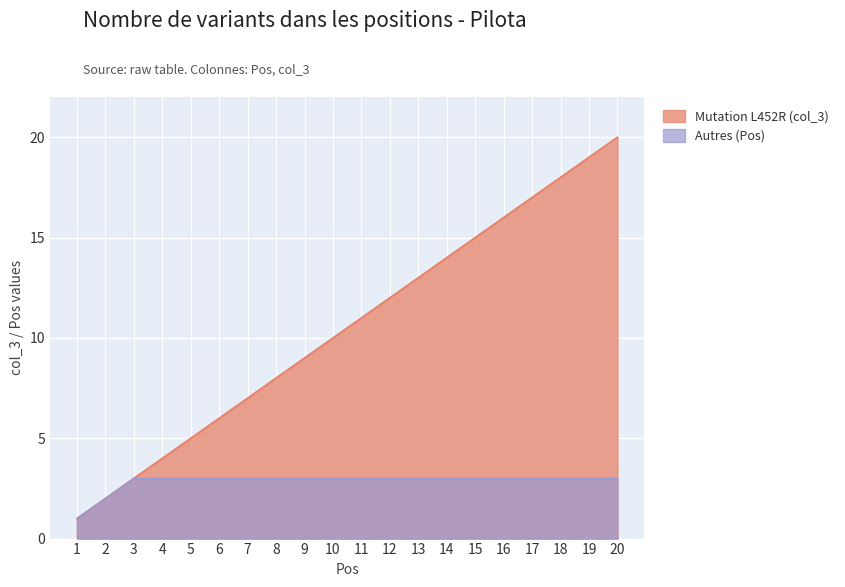

What is the maximum value shown in the chart?

20